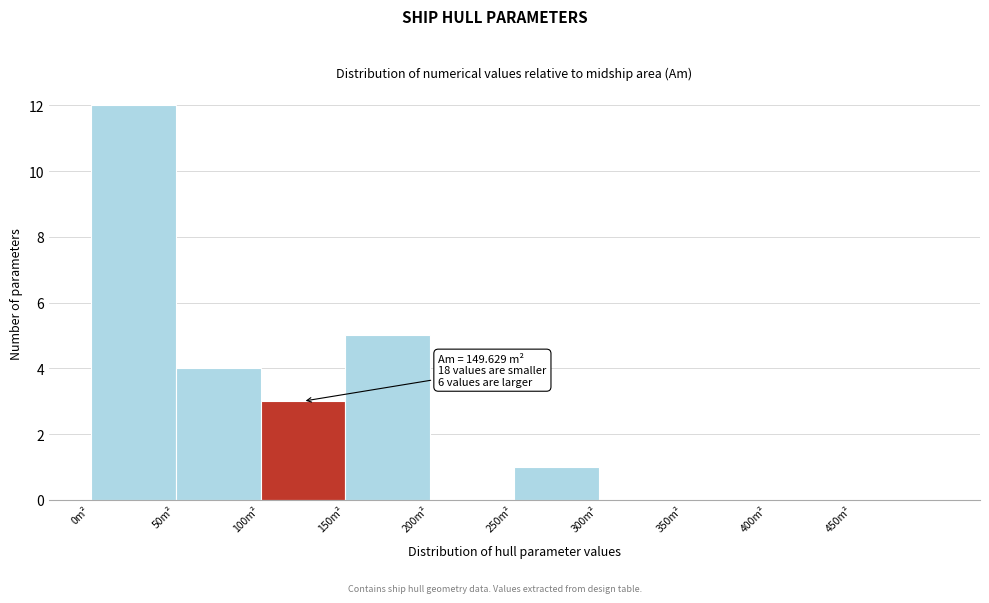

Which range on the x-axis has the tallest bar?

0 to 50